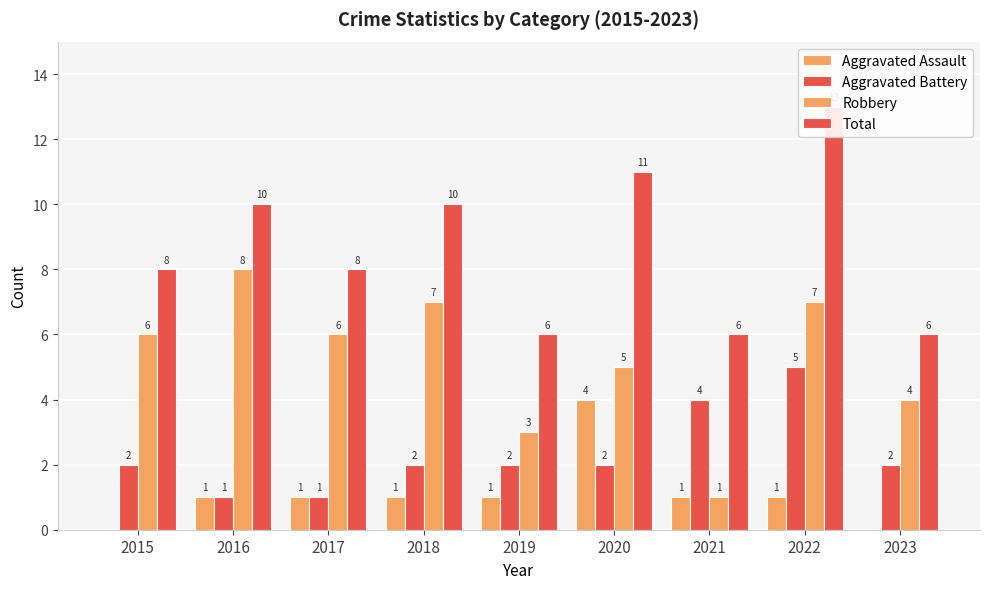

List the labels in order of Total value, smallest first.

2019, 2021, 2023, 2015, 2017, 2016, 2018, 2020, 2022